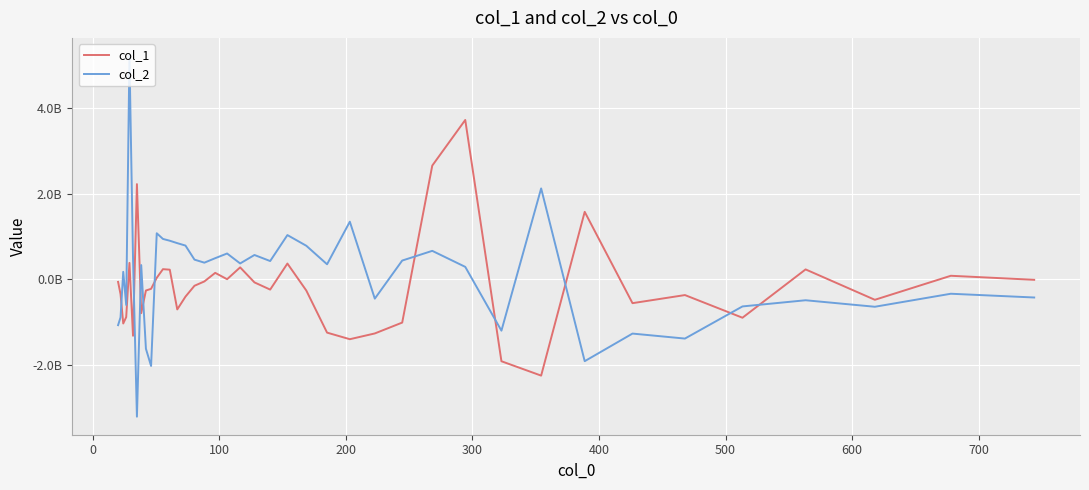

What are all the series names shown in the legend?

col_1, col_2